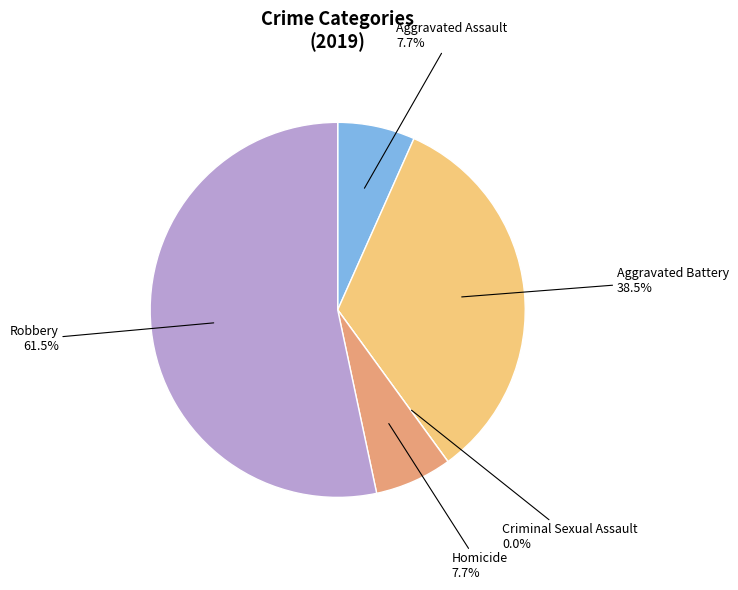

What is the smallest slice in the pie chart?

Criminal Sexual Assault